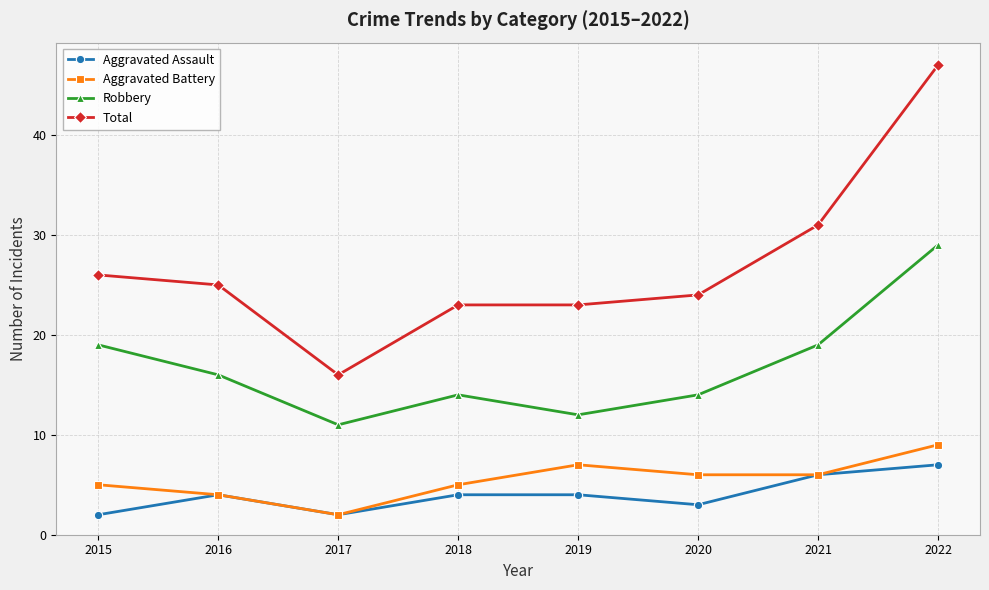

What is the average value of the Aggravated Assault series?

4